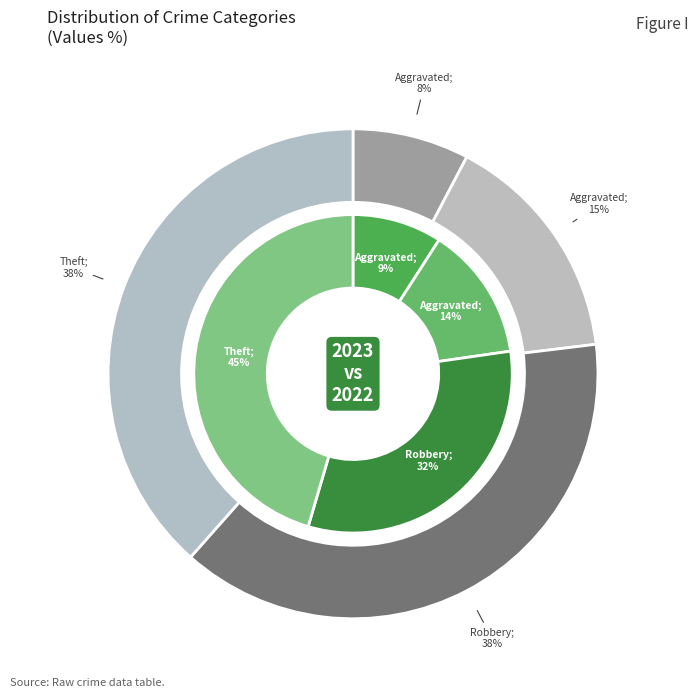

Does Robbery account for over 50% of the chart?

No